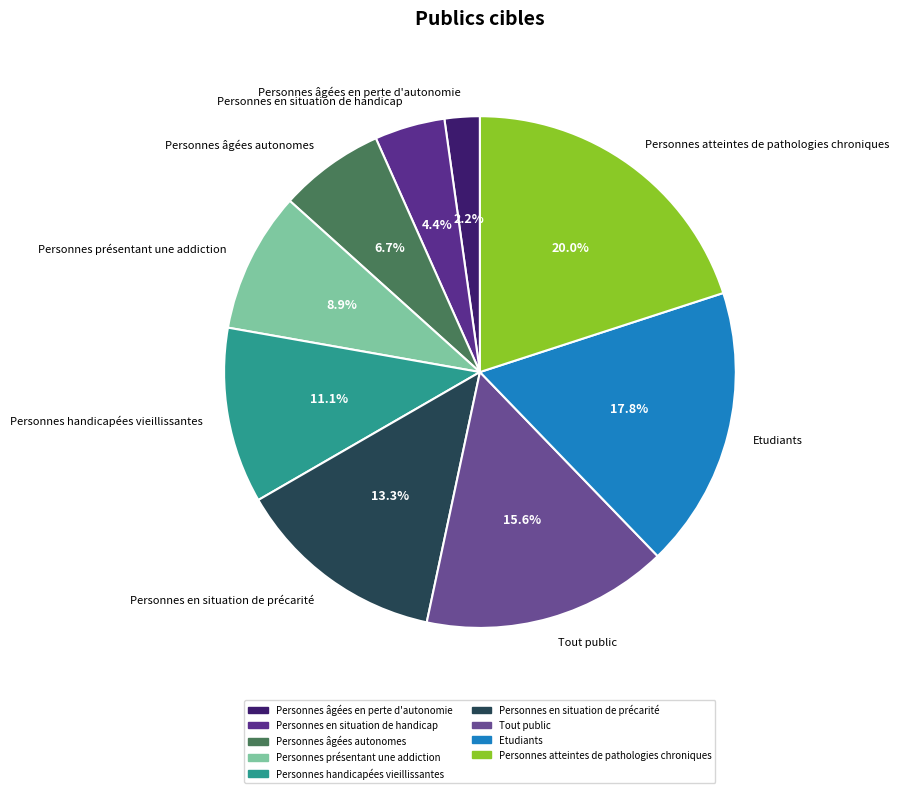

What is the ratio of the value at Personnes âgées autonomes to the value at Personnes âgées en perte d'autonomie?

3.0